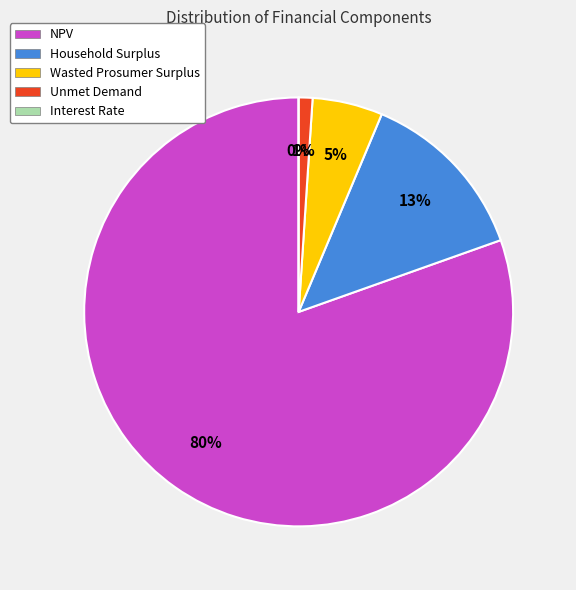

The Wasted Prosumer Surplus slice represents 5% of the pie. True or false?

True